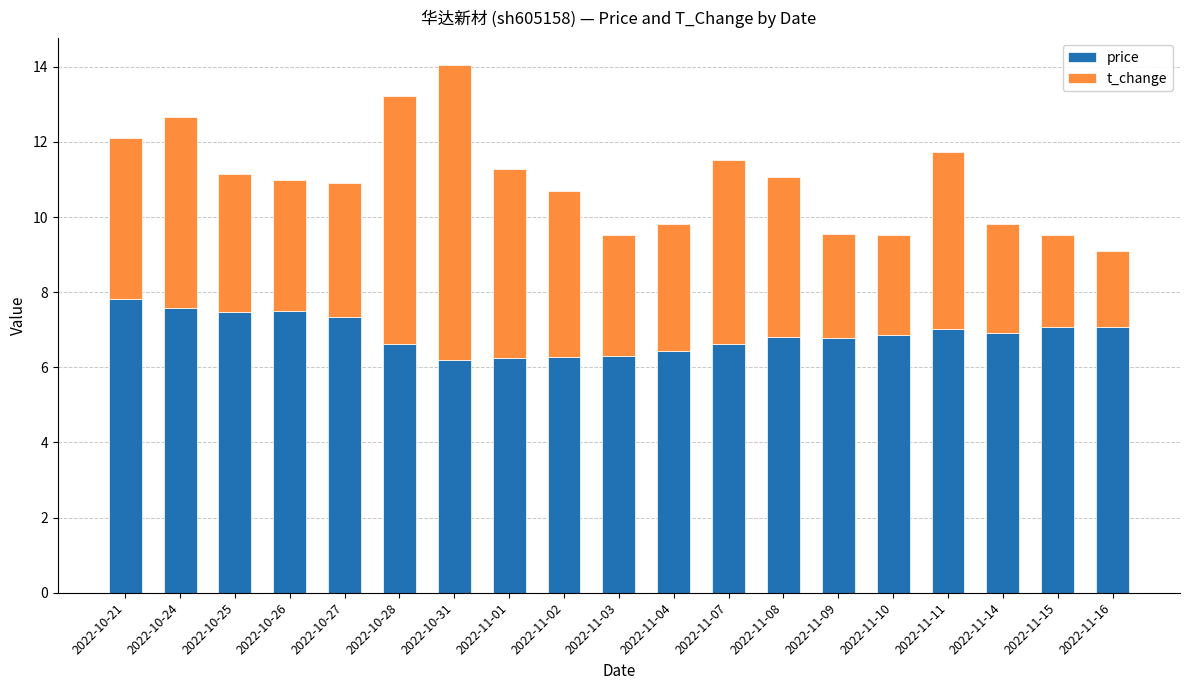

True or false: price has a value of 10.4 at 2022-11-03.

False